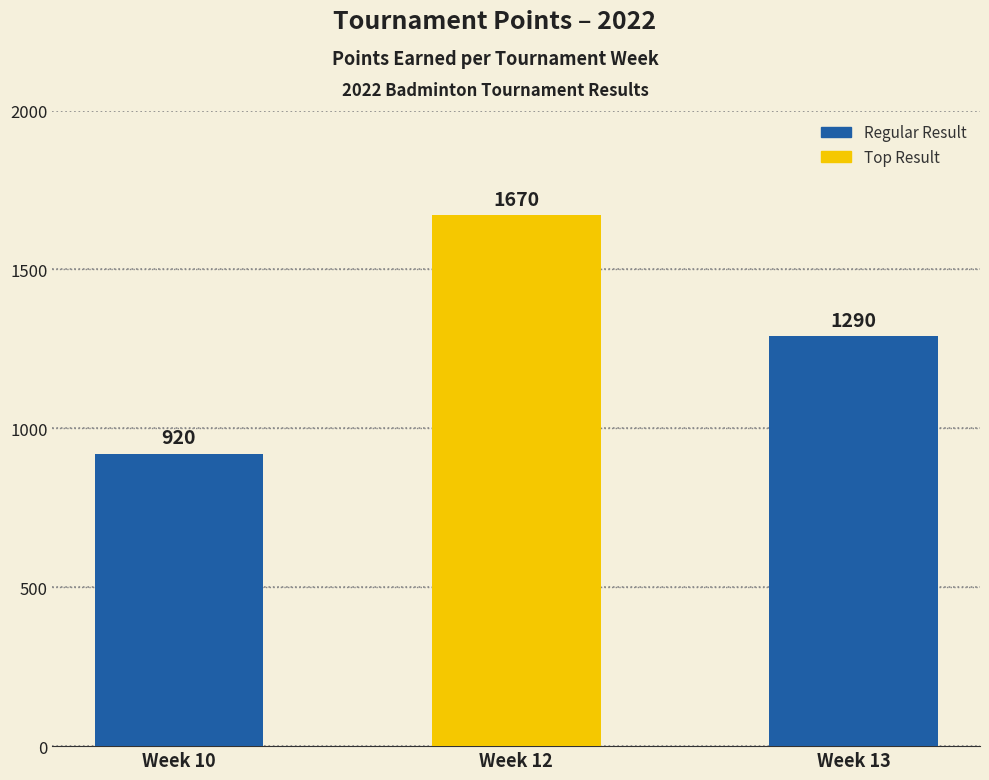

List the labels in order of value, smallest first.

Week 10, Week 13, Week 12